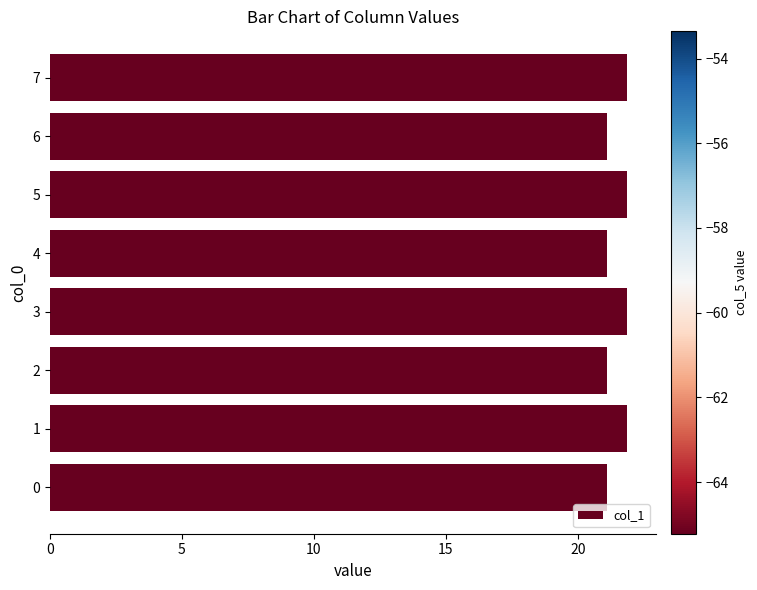

The chart shows a value of 21.9 at 5. True or false?

True